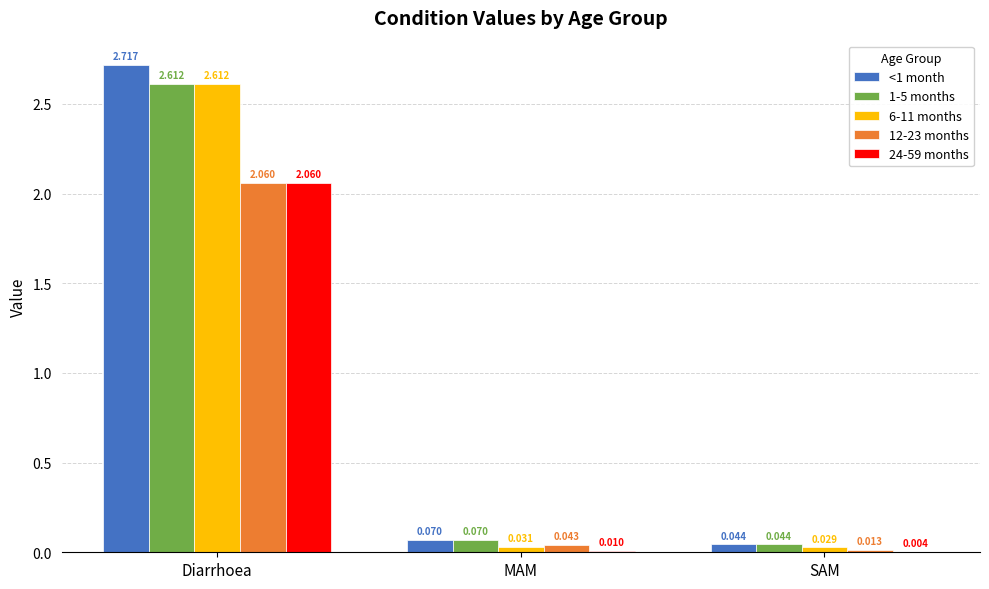

Which series has the largest total across all categories?

<1 month